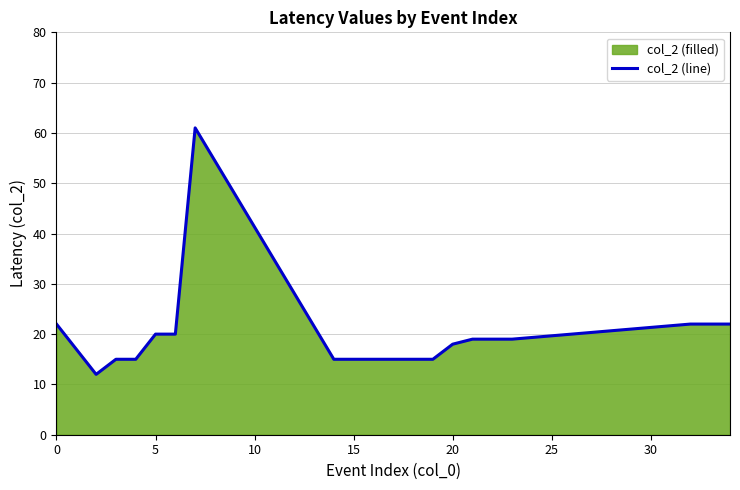

What is the value of the 17th point from the left?

19